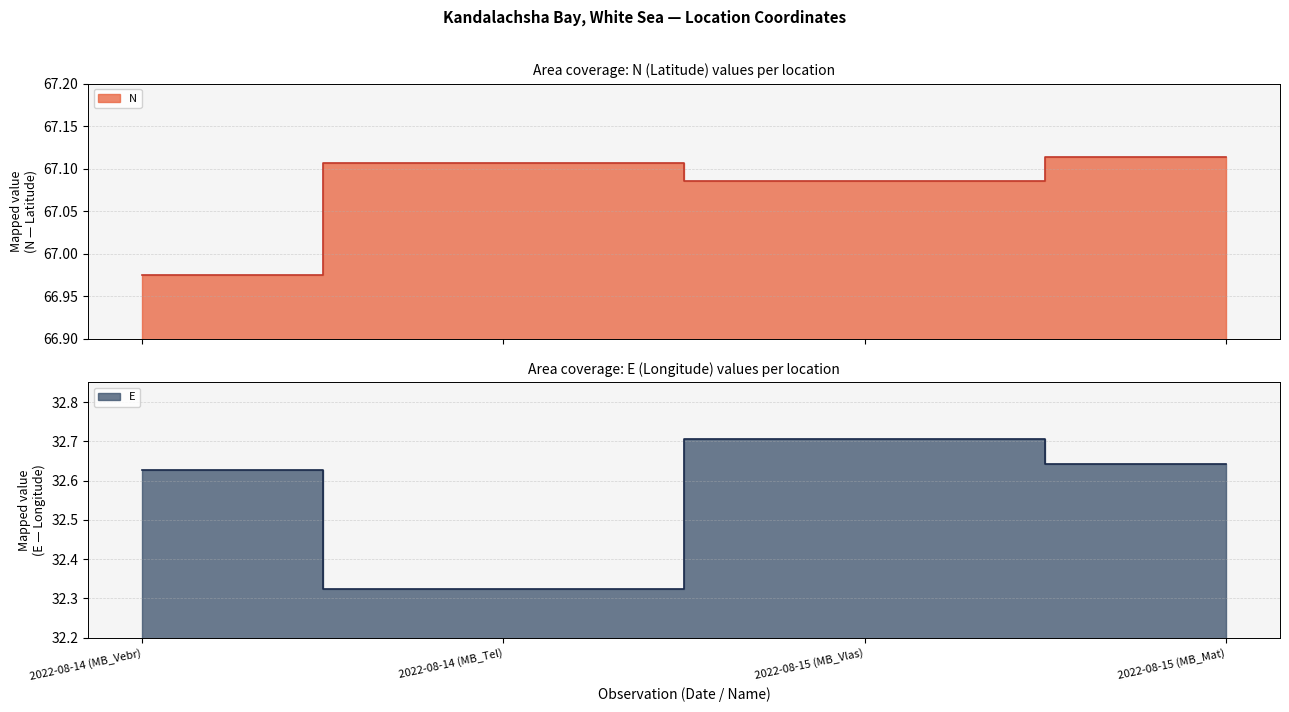

What is the lowest value of the E series?

32.3